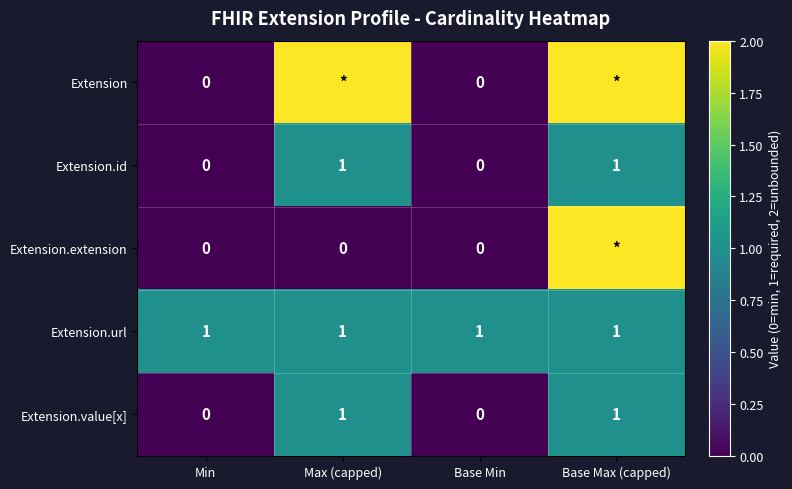

At how many categories does at least one series exceed 0?

4